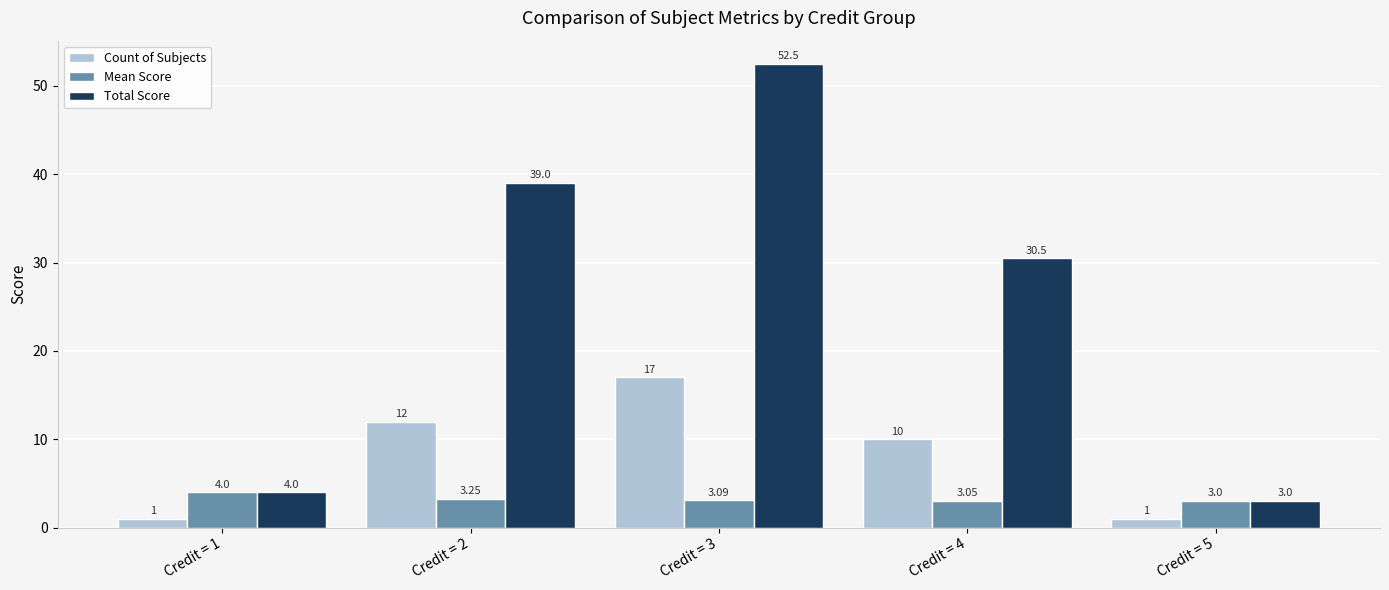

Which series has the largest total across all categories?

Total Score